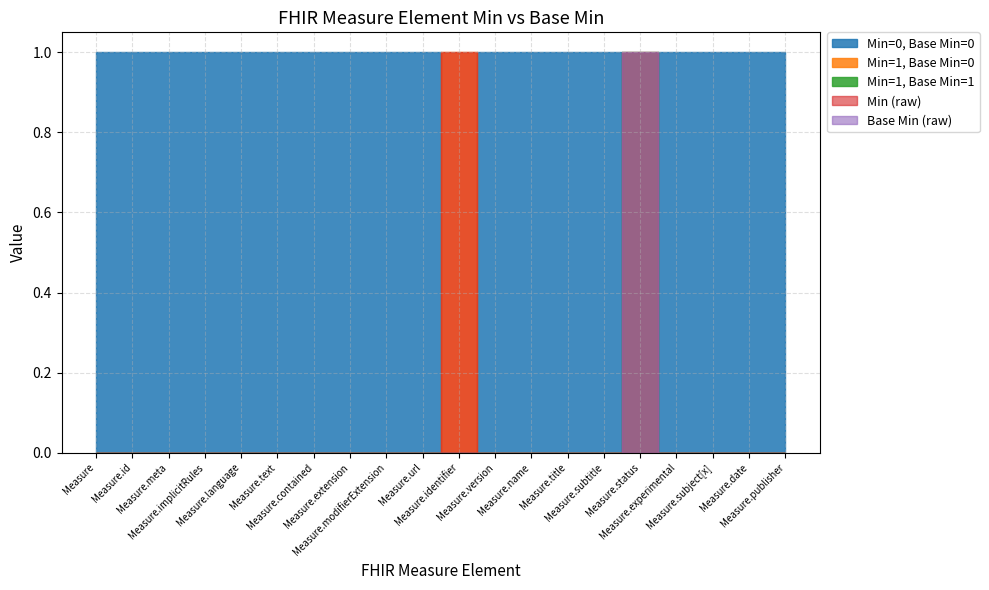

The value of Min=1, Base Min=1 at Measure.subtitle is 2. True or false?

False